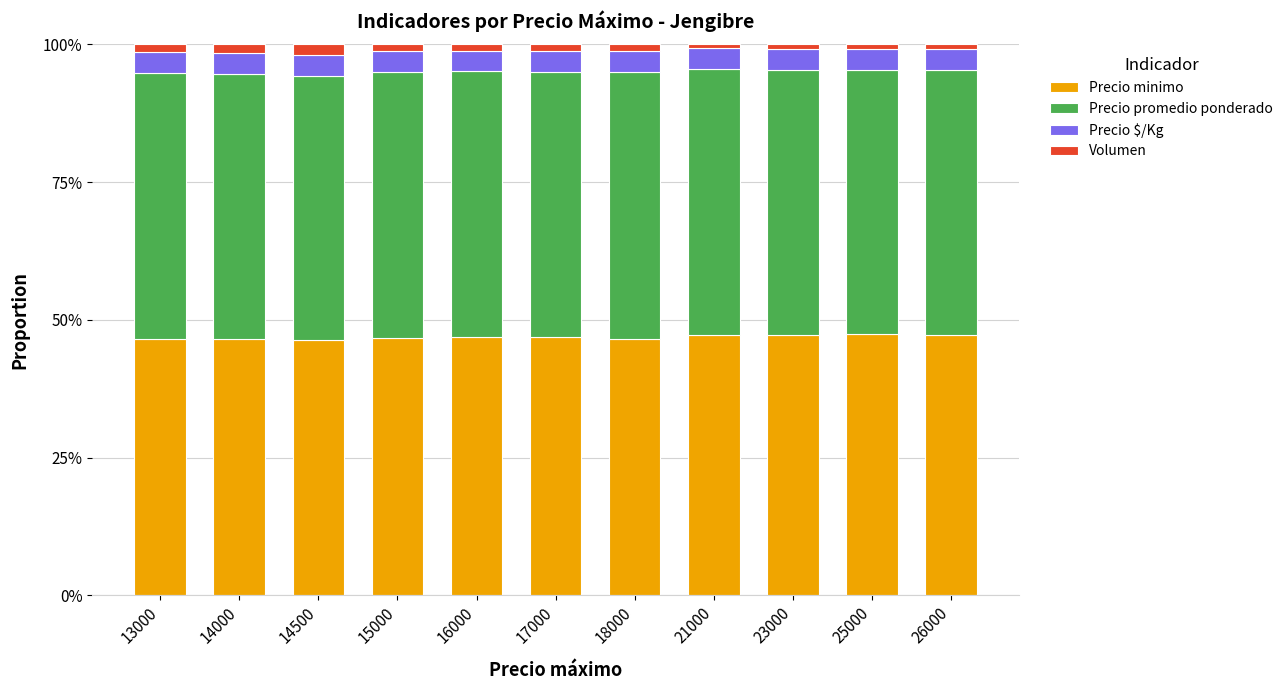

Are the bars grouped side by side (vs. stacked)?

No